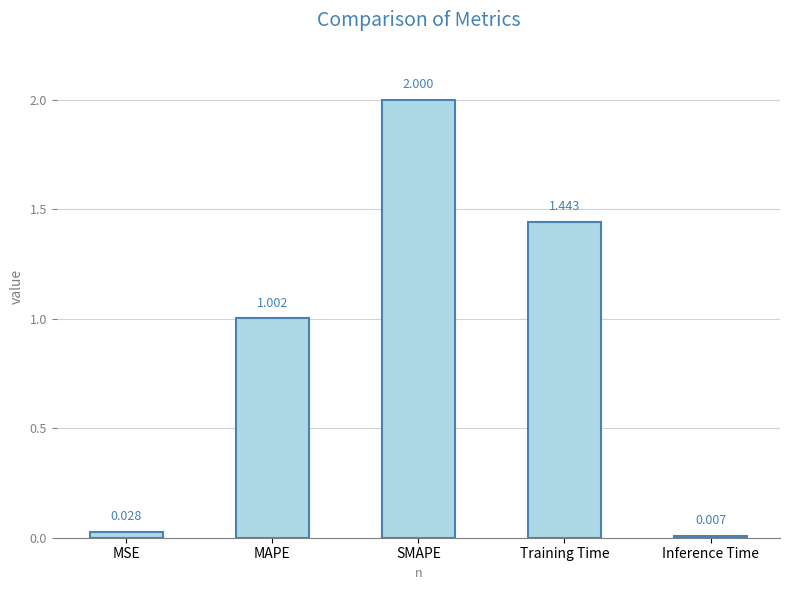

What position from the left is SMAPE?

3